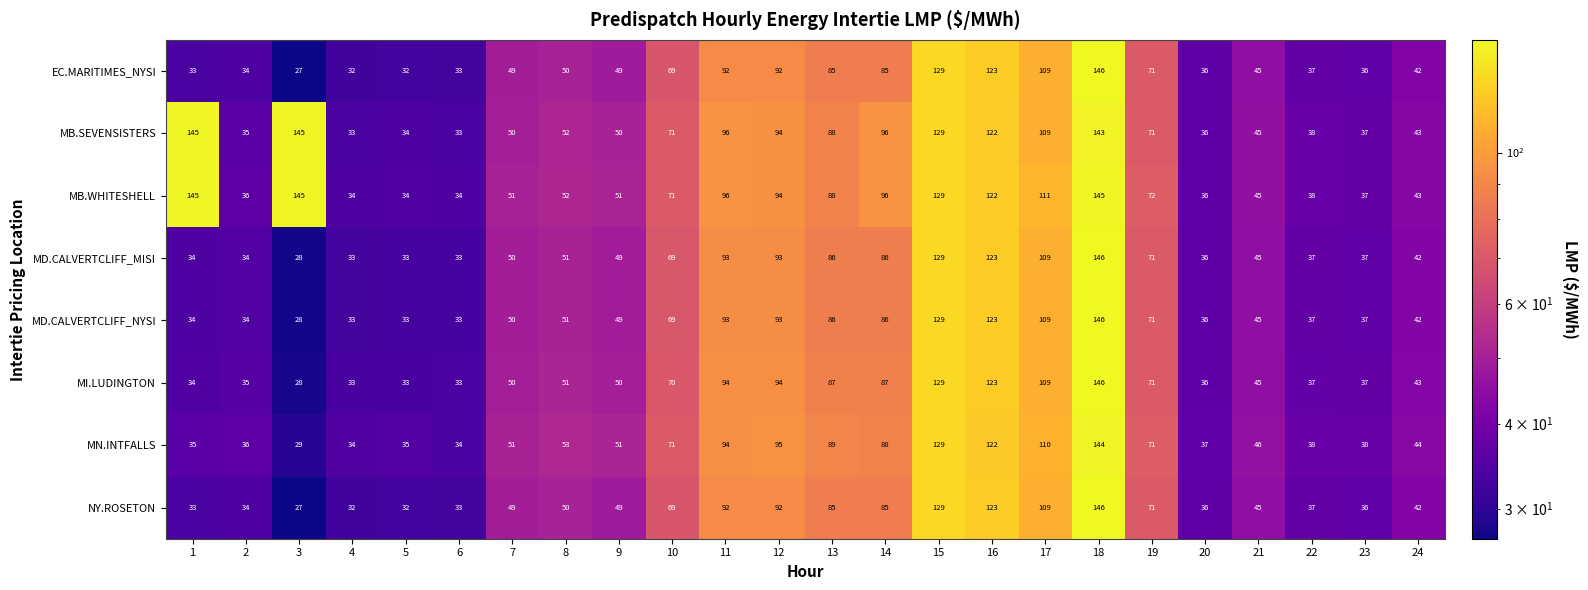

The value of MB.SEVENSISTERS at 24 is 23. True or false?

False